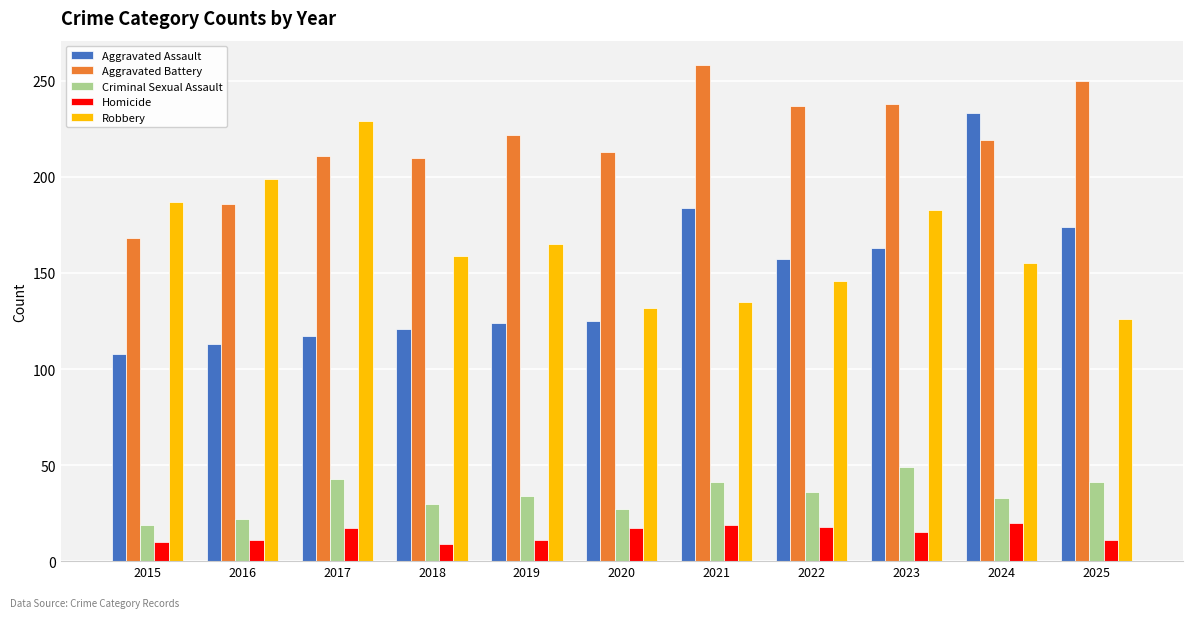

At how many categories does at least one series exceed 241?

2